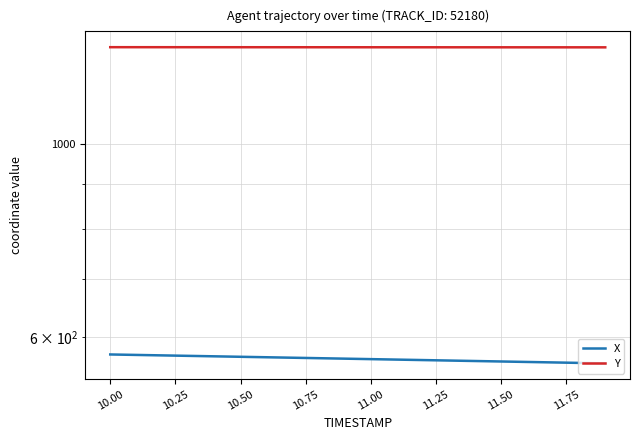

What is the sum of all X values?

11331.9